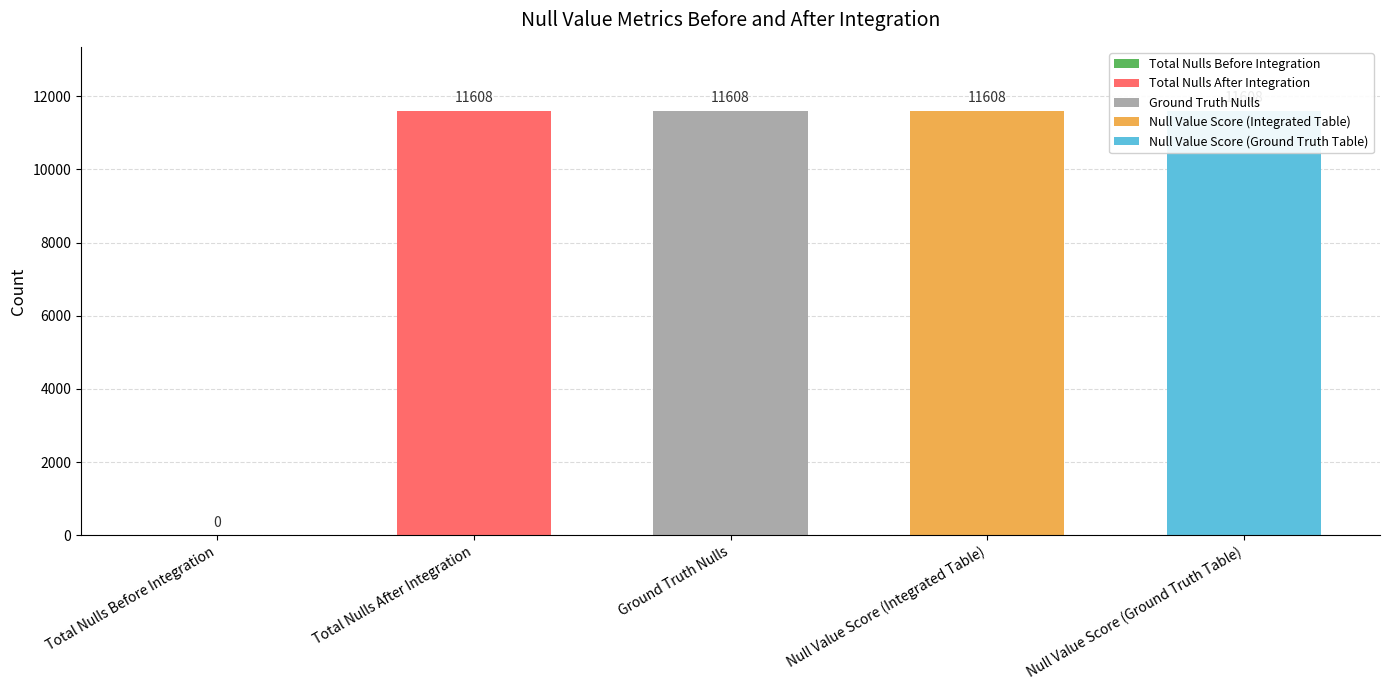

Where is the data nearest to the value 5804?

Total Nulls Before Integration